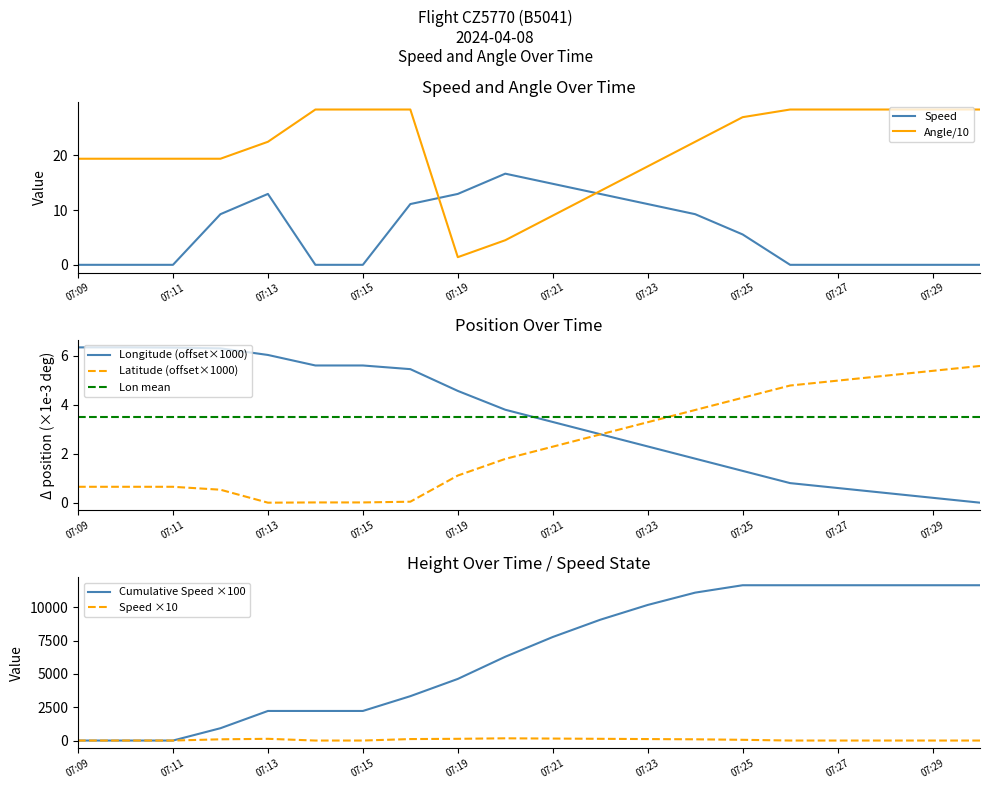

Is it true that Longitude equals 0.1 at 07:28?

False